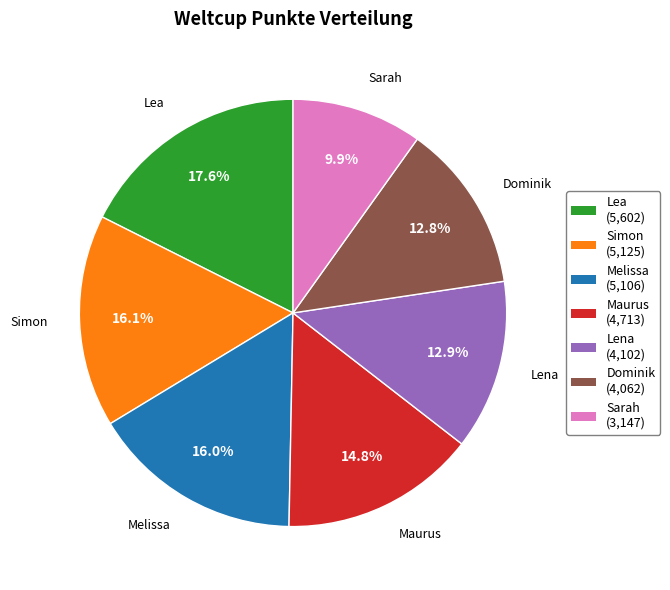

To the nearest percent, what portion does Maurus represent?

15%